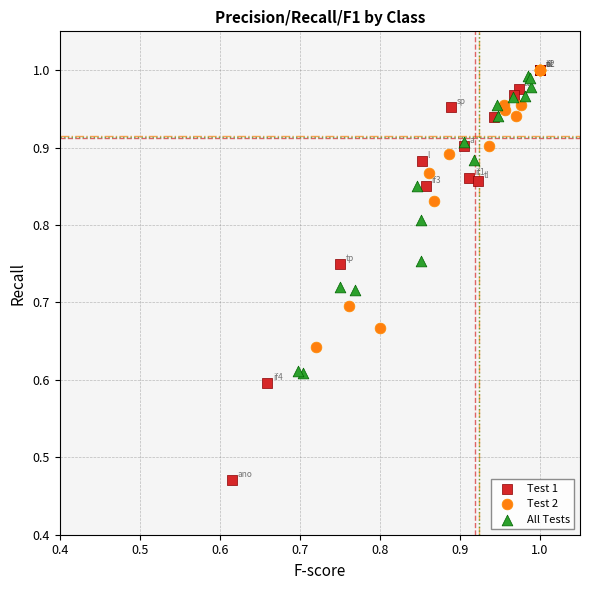

Which series reaches the minimum Y coordinate?

Test 1